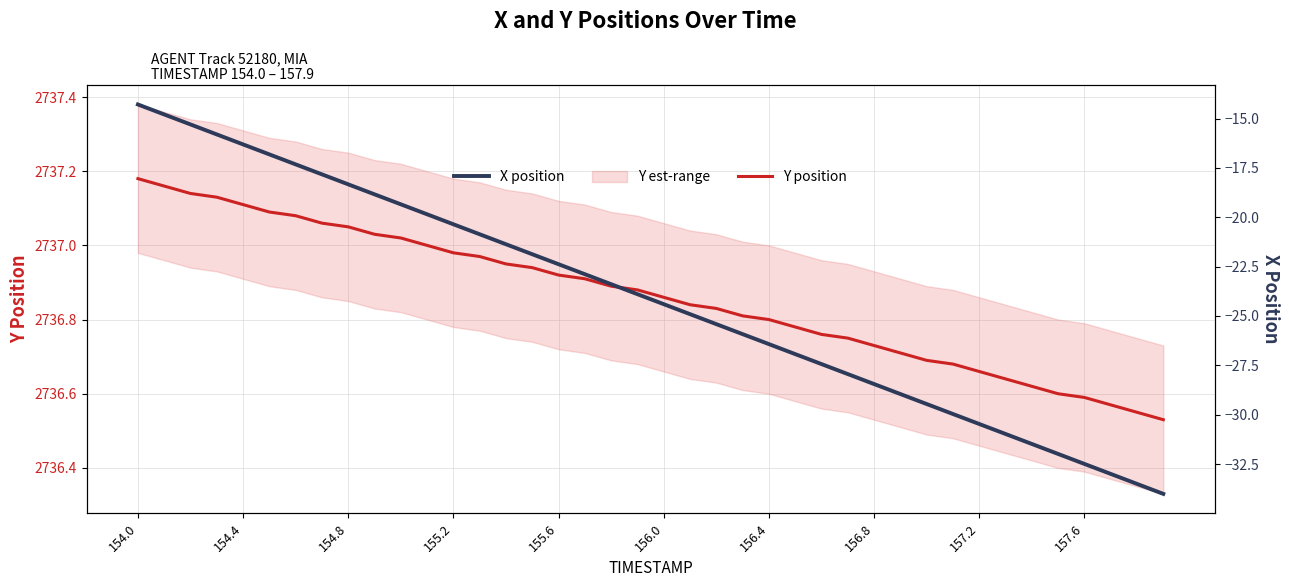

True or false: Y position has a value of 2737.1 at 154.4.

True